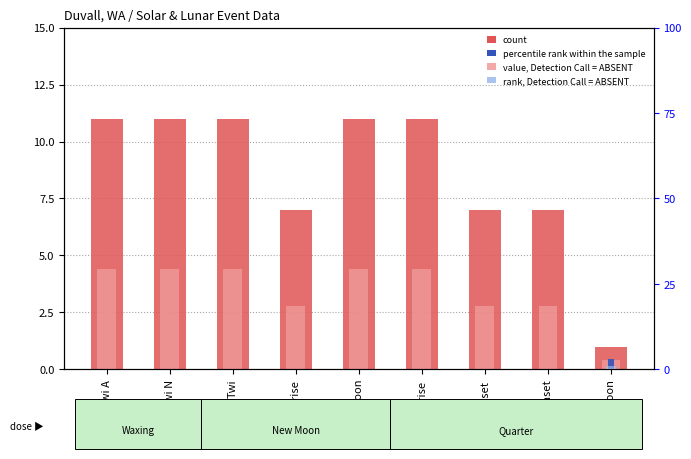

The value of count at Twi N is 4.9. True or false?

False